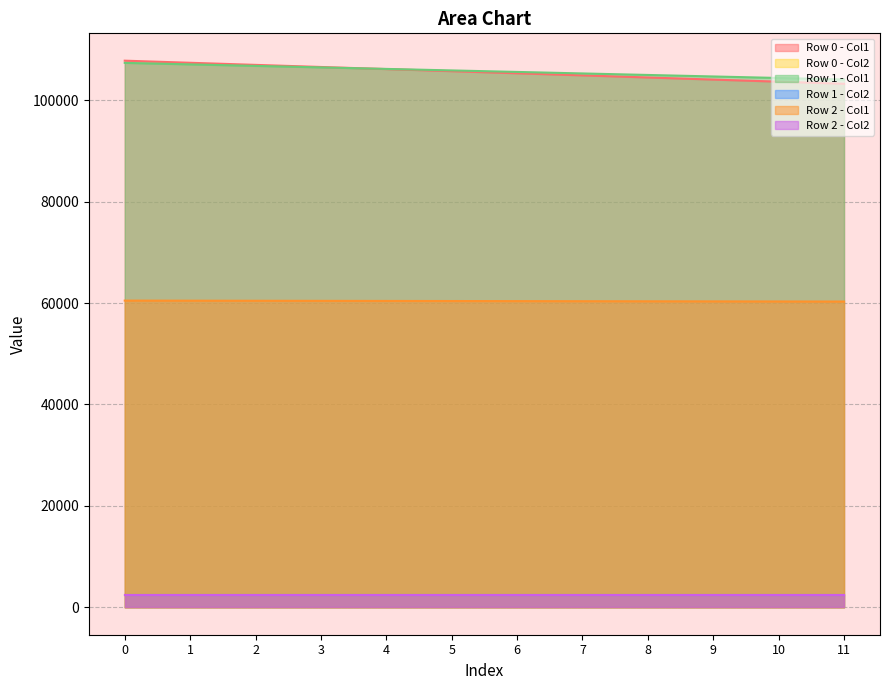

True or false: Row 2 - Col2 has a value of 2422.7 at 0.

True